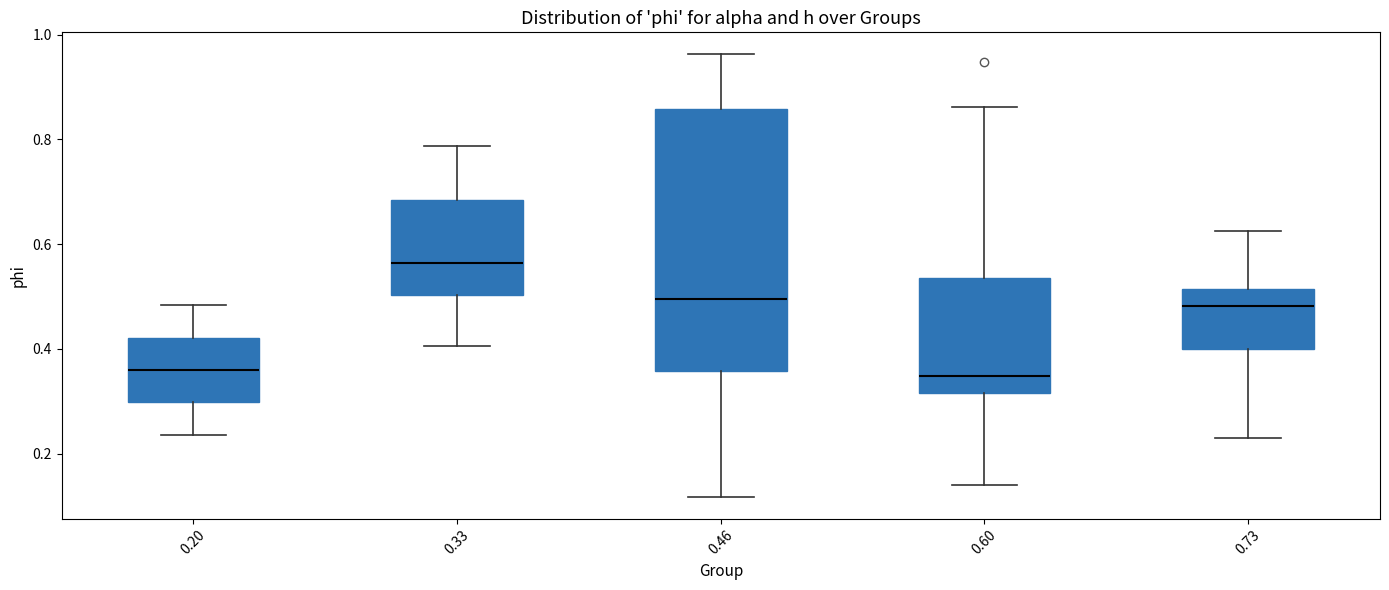

Where is the lower edge of the box at x = 0.60 on the y-axis? The values are not printed on the chart, so give them approximately, as read against the axis.

0.32